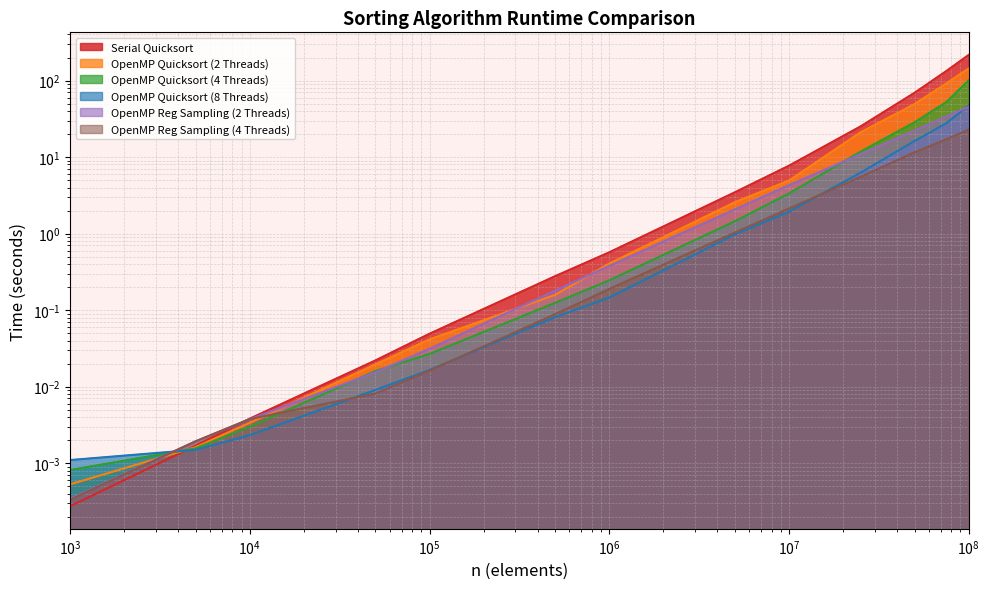

Which series has the largest total across all categories?

Serial Quicksort